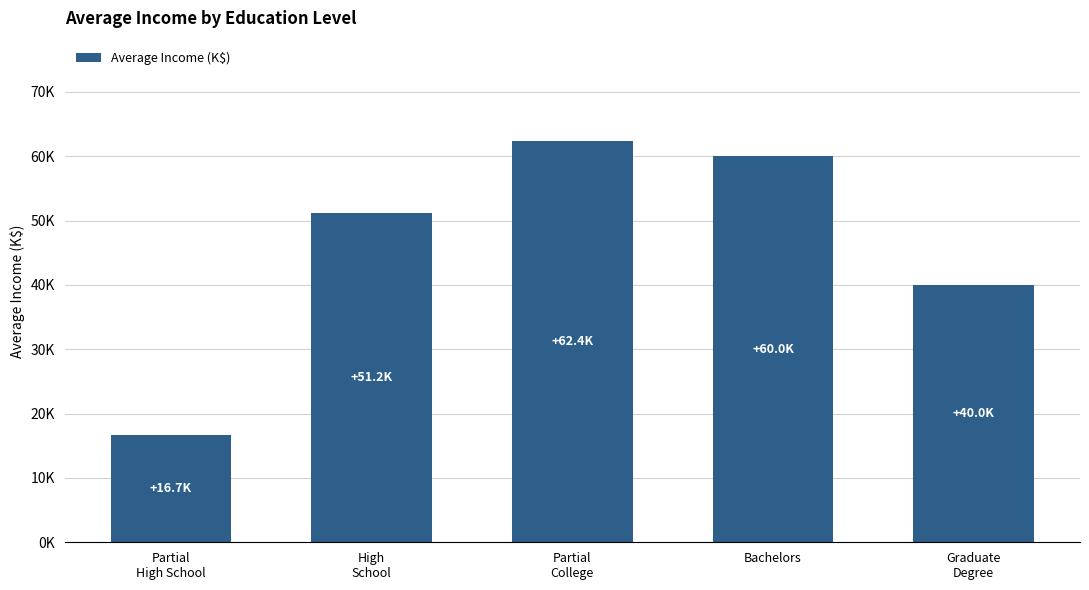

List the labels in order of value, largest first.

Partial
College, Bachelors, High
School, Graduate
Degree, Partial
High School